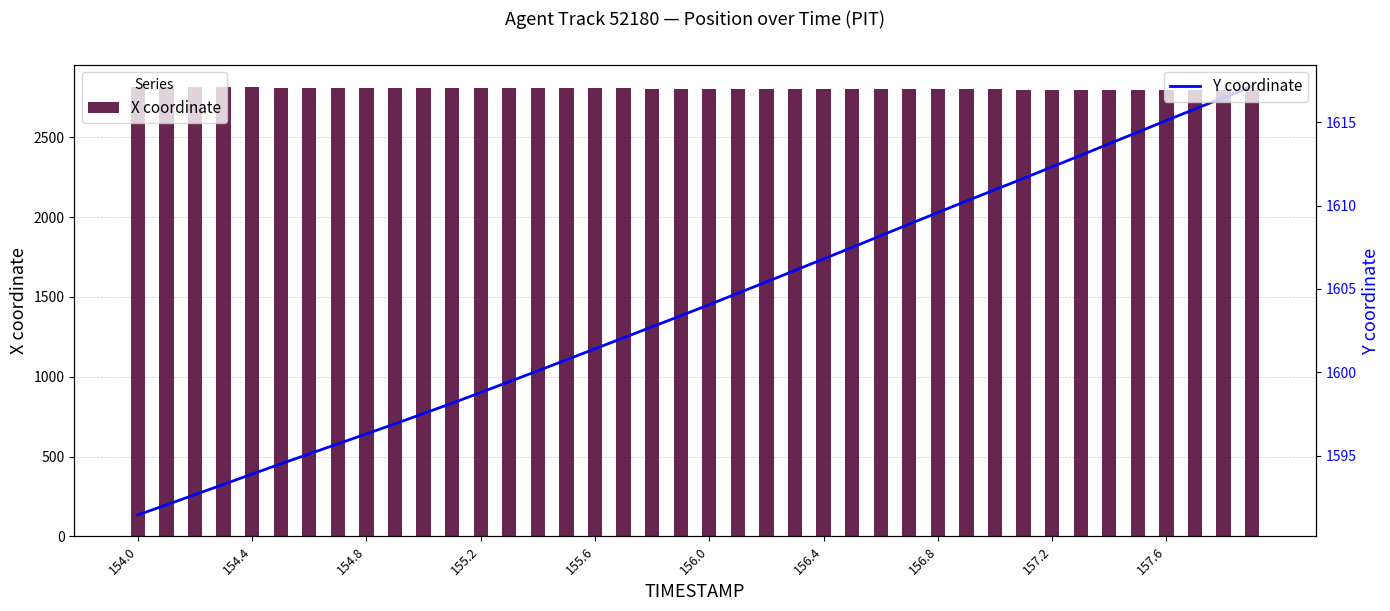

What is the value of the X coordinate bar at the 5th from the left?

2812.3